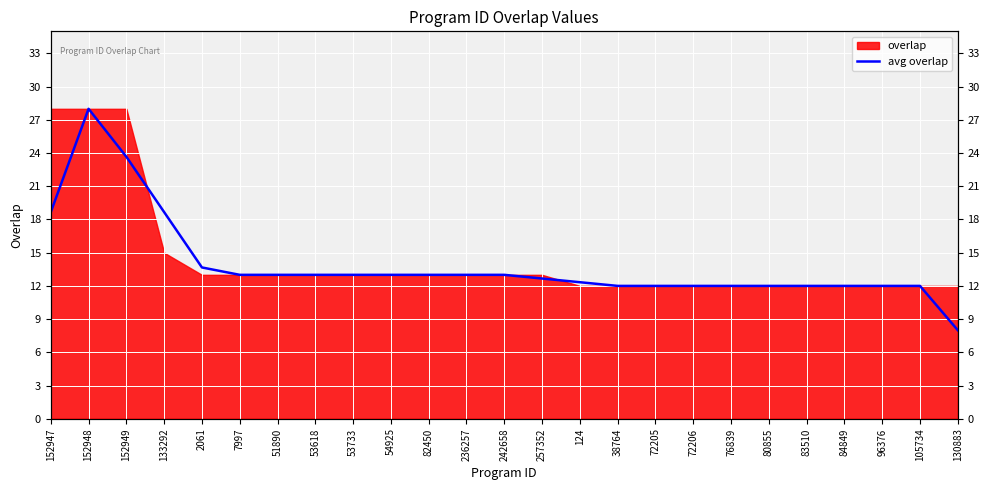

Reading left to right, what are all the values shown in this chart?

18.7	28.0	23.7	18.7	13.7	13.0	13.0	13.0	13.0	13.0	13.0	13.0	13.0	12.7	12.3	12.0	12.0	12.0	12.0	12.0	12.0	12.0	12.0	12.0	8.0